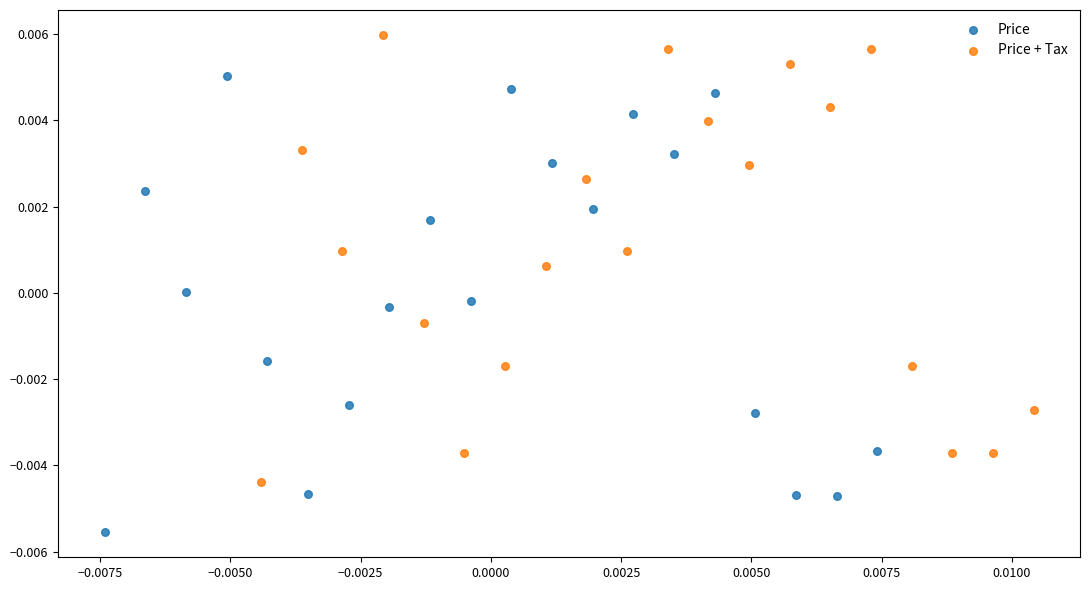

Which series contains the highest Y value?

Price + Tax